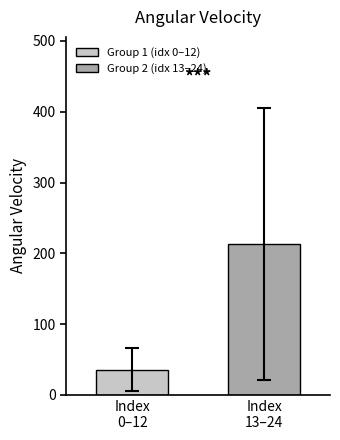

Rank the series by their average value, from lowest to highest.

Group 1 (idx 0–12), Group 2 (idx 13–24)